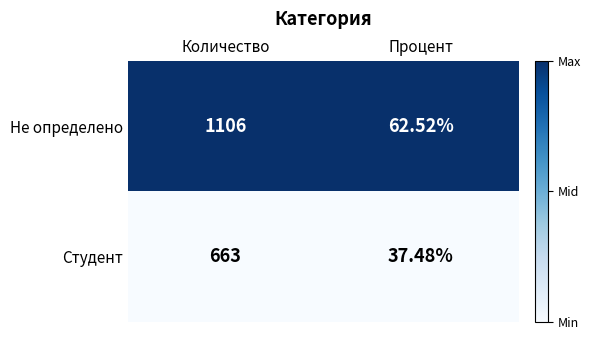

Which series has the largest range (max minus min)?

Не определено